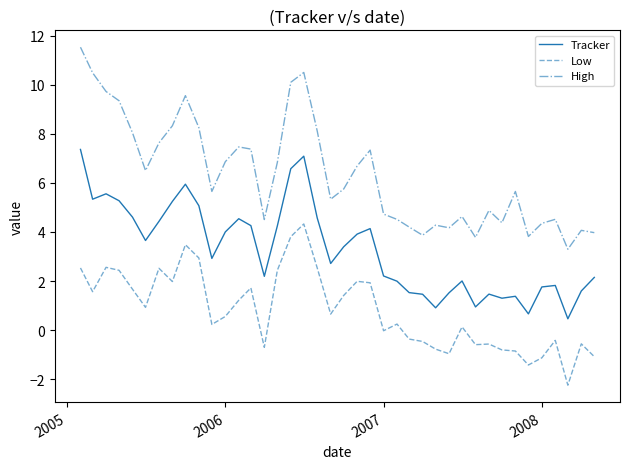

Which series has the largest total across all categories?

High